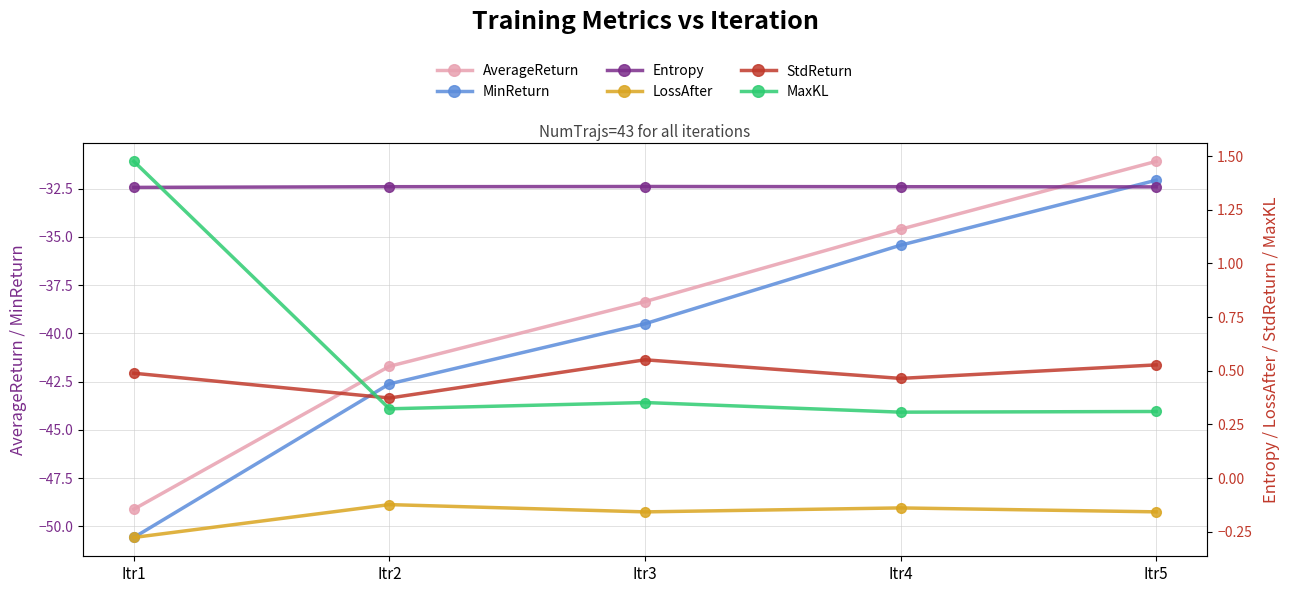

Reading right to left, what are all the values shown in this chart?

AverageReturn: Itr5=-31.1	Itr4=-34.6	Itr3=-38.4	Itr2=-41.7	Itr1=-49.1
MinReturn: Itr5=-32.1	Itr4=-35.4	Itr3=-39.5	Itr2=-42.6	Itr1=-50.6
Entropy: Itr5=1.4	Itr4=1.4	Itr3=1.4	Itr2=1.4	Itr1=1.4
LossAfter: Itr5=-0.2	Itr4=-0.1	Itr3=-0.2	Itr2=-0.1	Itr1=-0.3
StdReturn: Itr5=0.5	Itr4=0.5	Itr3=0.6	Itr2=0.4	Itr1=0.5
MaxKL: Itr5=0.3	Itr4=0.3	Itr3=0.4	Itr2=0.3	Itr1=1.5